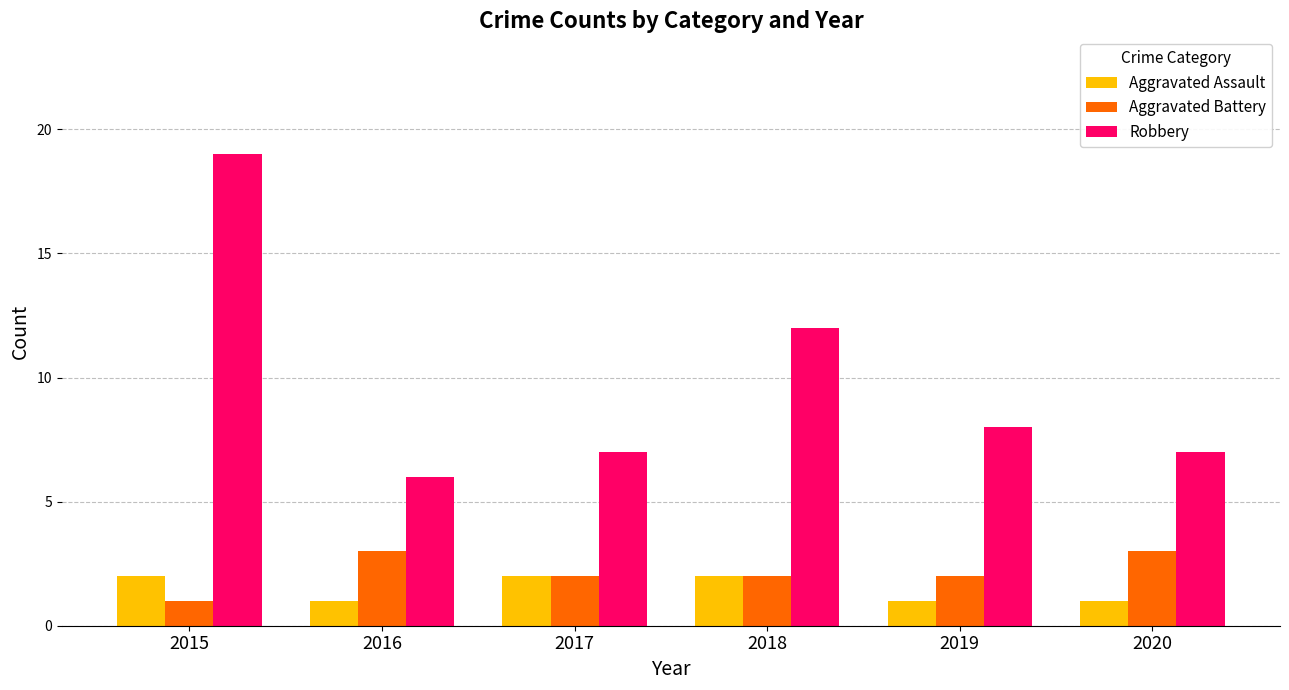

Rank the series at 2019 from highest to lowest value.

Robbery, Aggravated Battery, Aggravated Assault